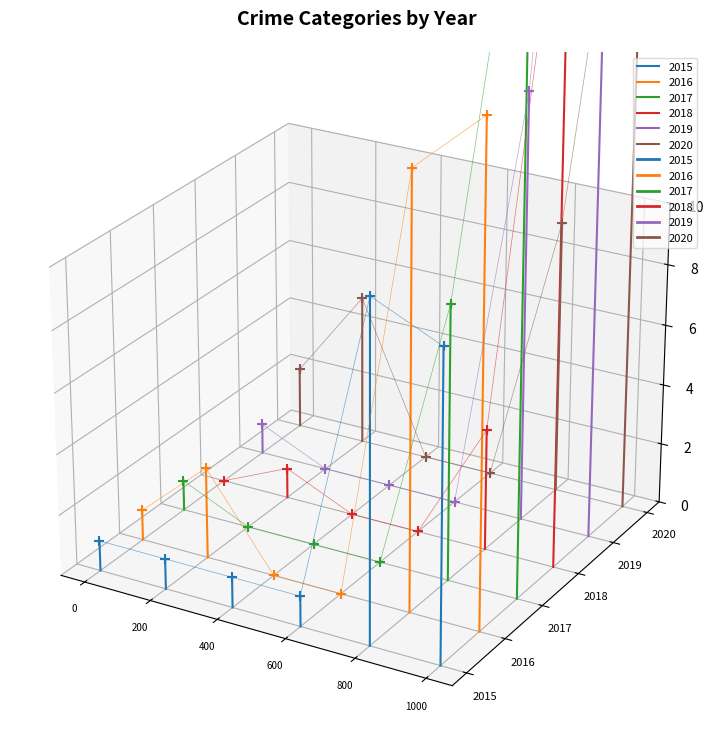

Which series reaches the maximum Y coordinate?

2019